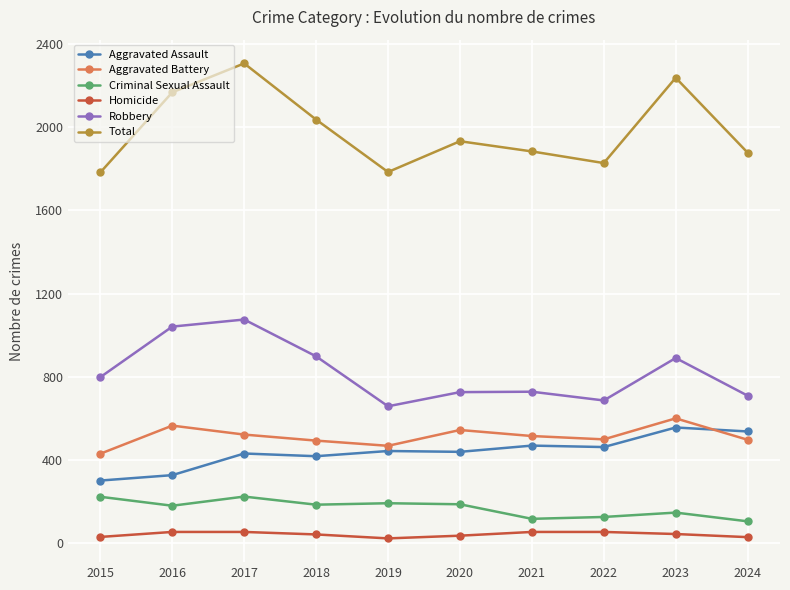

Which series has the largest total across all categories?

Total